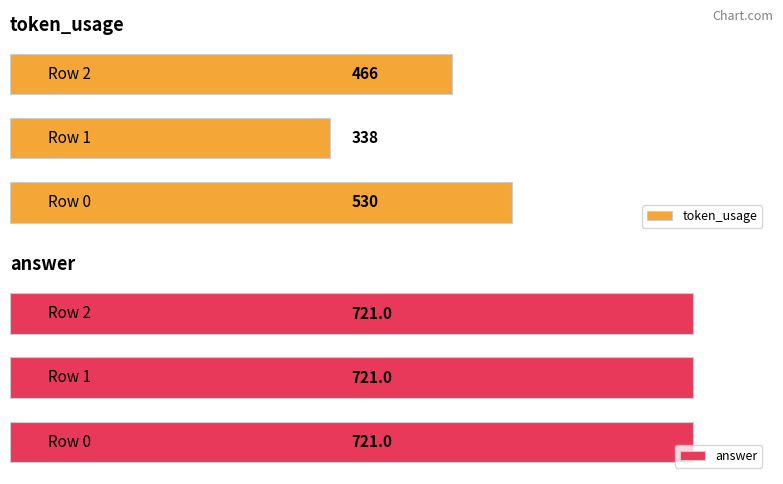

What are all the series names shown in the legend?

token_usage, answer